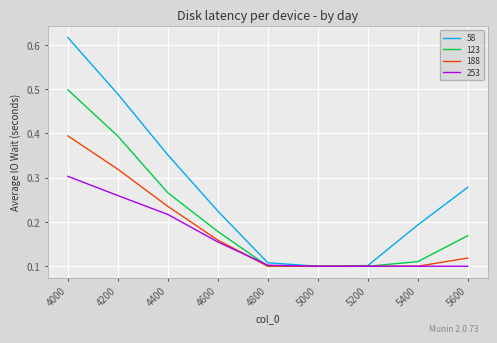

Is it true that 253 equals 0.4 at 4400?

False